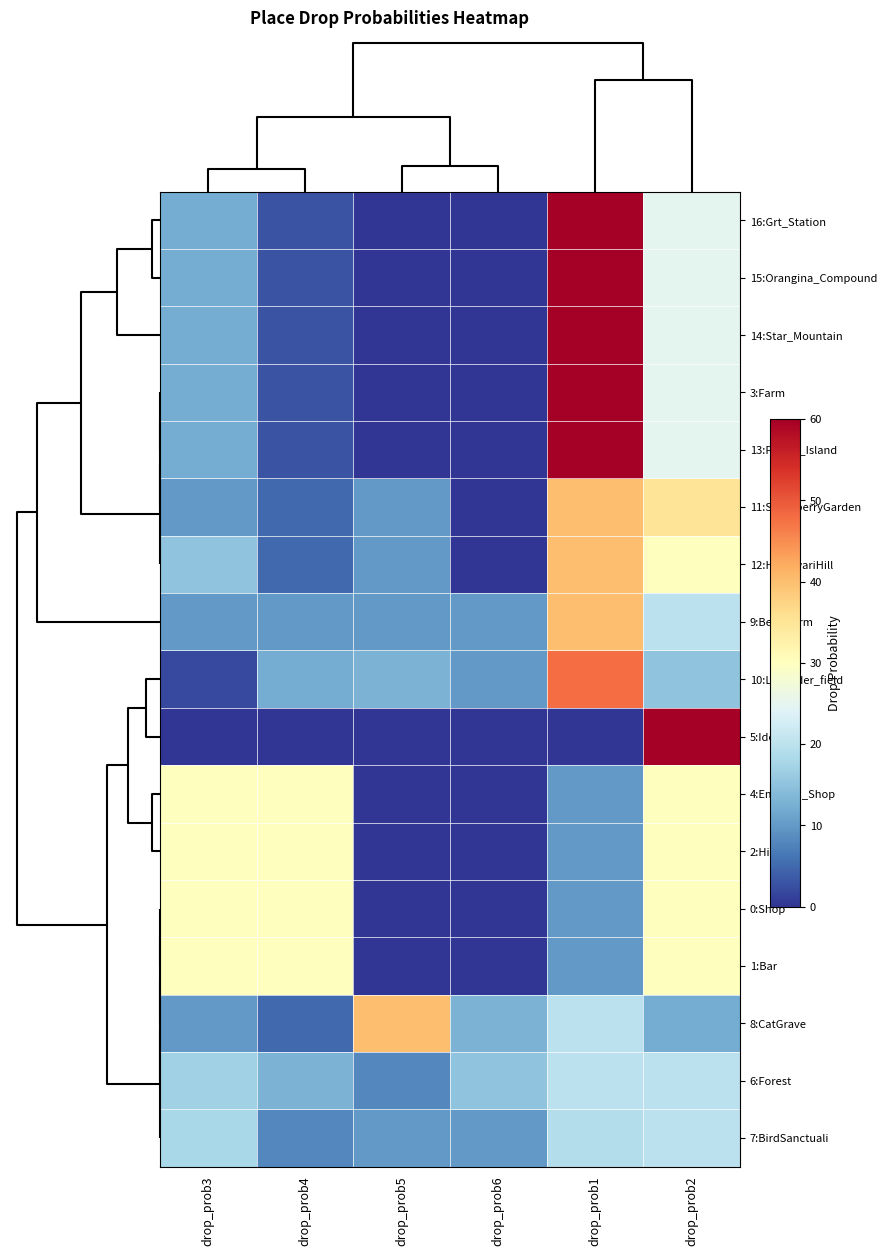

Reading left to right, extract all data points from this chart.

16:Grt_Station: drop_prob3=12	drop_prob4=3	drop_prob5=0	drop_prob6=0	drop_prob1=60	drop_prob2=25
15:Orangina_Compound: drop_prob3=12	drop_prob4=3	drop_prob5=0	drop_prob6=0	drop_prob1=60	drop_prob2=25
14:Star_Mountain: drop_prob3=12	drop_prob4=3	drop_prob5=0	drop_prob6=0	drop_prob1=60	drop_prob2=25
3:Farm: drop_prob3=12	drop_prob4=3	drop_prob5=0	drop_prob6=0	drop_prob1=60	drop_prob2=25
13:Forget_Island: drop_prob3=12	drop_prob4=3	drop_prob5=0	drop_prob6=0	drop_prob1=60	drop_prob2=25
11:StrawberryGarden: drop_prob3=10	drop_prob4=5	drop_prob5=10	drop_prob6=0	drop_prob1=40	drop_prob2=35
12:HimawariHill: drop_prob3=15	drop_prob4=5	drop_prob5=10	drop_prob6=0	drop_prob1=40	drop_prob2=30
9:BerryFarm: drop_prob3=10	drop_prob4=10	drop_prob5=10	drop_prob6=10	drop_prob1=40	drop_prob2=20
10:Lavender_field: drop_prob3=2	drop_prob4=12	drop_prob5=13	drop_prob6=10	drop_prob1=48	drop_prob2=15
5:Ido: drop_prob3=0	drop_prob4=0	drop_prob5=0	drop_prob6=0	drop_prob1=0	drop_prob2=100
4:Emerald_Shop: drop_prob3=30	drop_prob4=30	drop_prob5=0	drop_prob6=0	drop_prob1=10	drop_prob2=30
2:Hiroba: drop_prob3=30	drop_prob4=30	drop_prob5=0	drop_prob6=0	drop_prob1=10	drop_prob2=30
0:Shop: drop_prob3=30	drop_prob4=30	drop_prob5=0	drop_prob6=0	drop_prob1=10	drop_prob2=30
1:Bar: drop_prob3=30	drop_prob4=30	drop_prob5=0	drop_prob6=0	drop_prob1=10	drop_prob2=30
8:CatGrave: drop_prob3=10	drop_prob4=5	drop_prob5=40	drop_prob6=13	drop_prob1=20	drop_prob2=12
6:Forest: drop_prob3=17	drop_prob4=13	drop_prob5=8	drop_prob6=15	drop_prob1=20	drop_prob2=20
7:BirdSanctuali: drop_prob3=18	drop_prob4=8	drop_prob5=10	drop_prob6=10	drop_prob1=19	drop_prob2=20